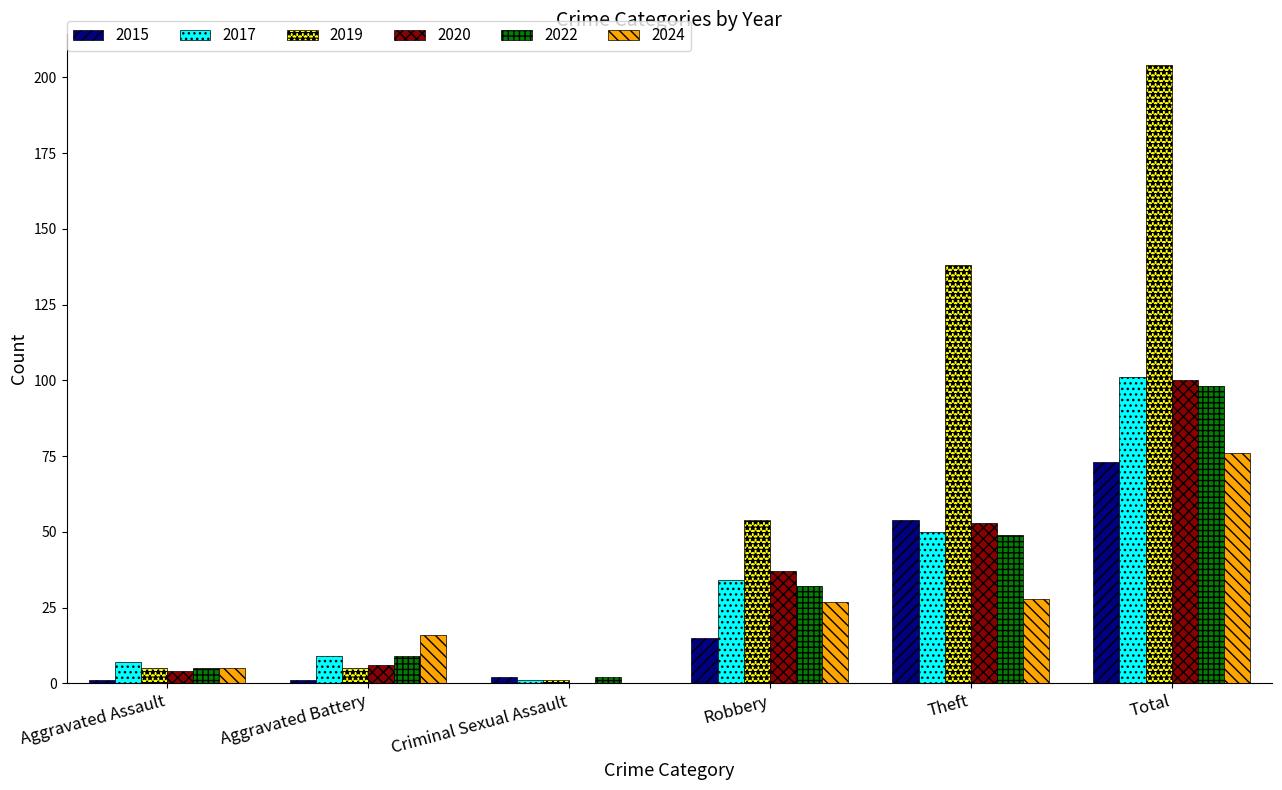

Which series has the largest total across all categories?

2019